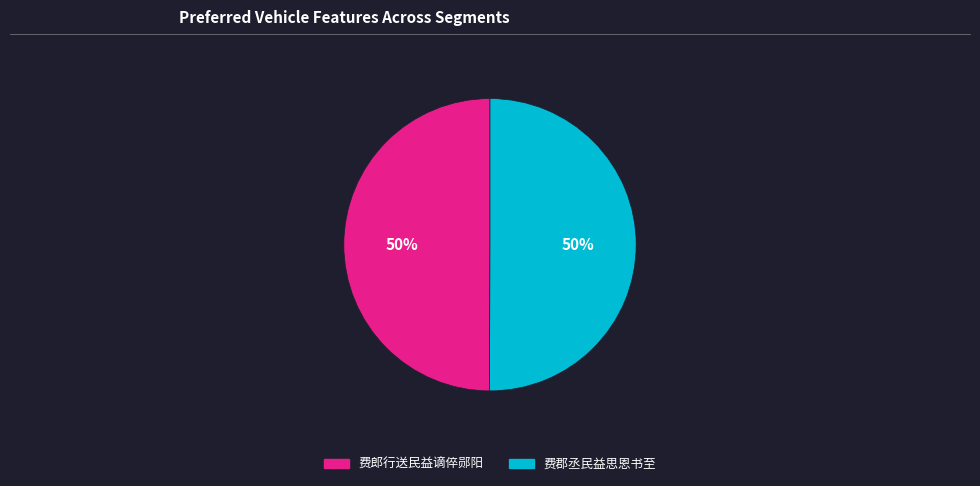

To the nearest percent, what is the average slice percentage?

50%